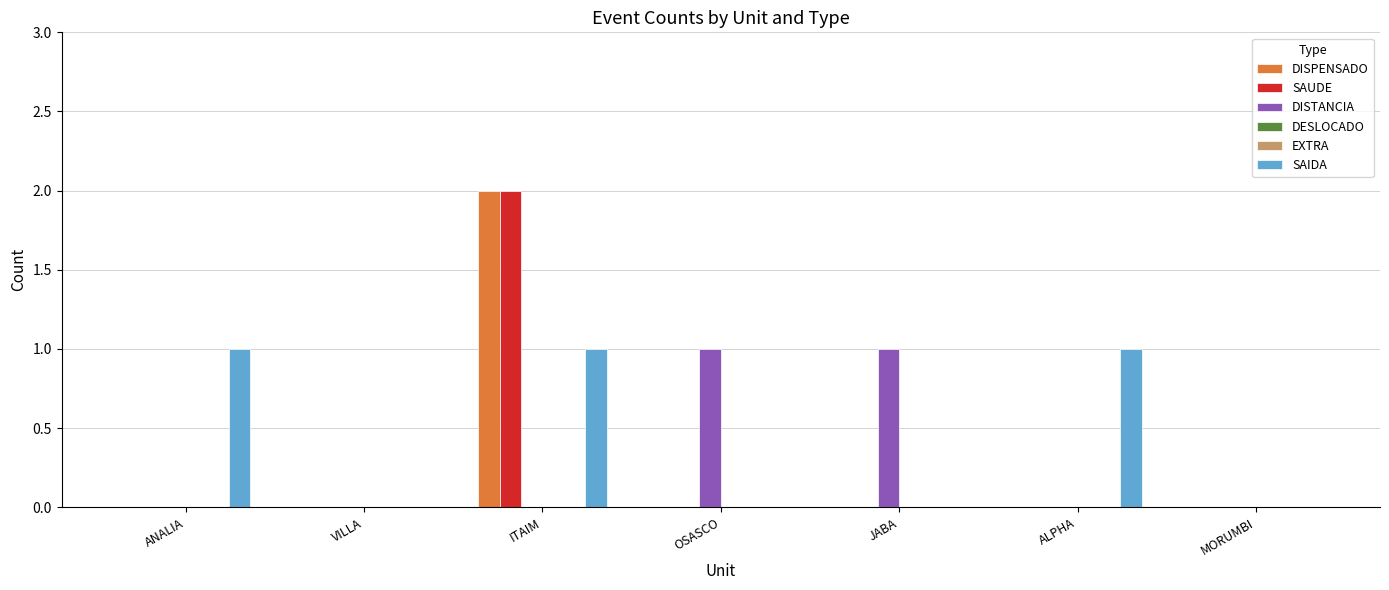

Reading left to right, list all the values displayed in this chart.

DISPENSADO: ANALIA=0	VILLA=0	ITAIM=2	OSASCO=0	JABA=0	ALPHA=0	MORUMBI=0
SAUDE: ANALIA=0	VILLA=0	ITAIM=2	OSASCO=0	JABA=0	ALPHA=0	MORUMBI=0
DISTANCIA: ANALIA=0	VILLA=0	ITAIM=0	OSASCO=1	JABA=1	ALPHA=0	MORUMBI=0
DESLOCADO: ANALIA=0	VILLA=0	ITAIM=0	OSASCO=0	JABA=0	ALPHA=0	MORUMBI=0
EXTRA: ANALIA=0	VILLA=0	ITAIM=0	OSASCO=0	JABA=0	ALPHA=0	MORUMBI=0
SAIDA: ANALIA=1	VILLA=0	ITAIM=1	OSASCO=0	JABA=0	ALPHA=1	MORUMBI=0